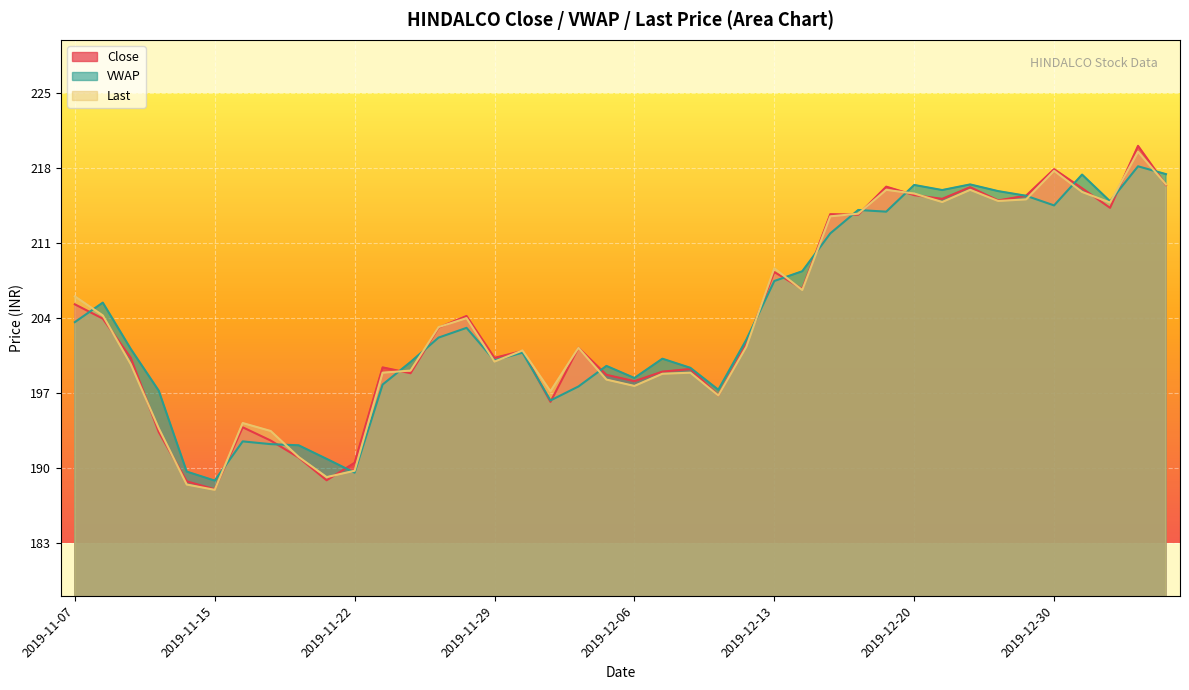

What is the value of the Close point at the 27th from the left?

206.7